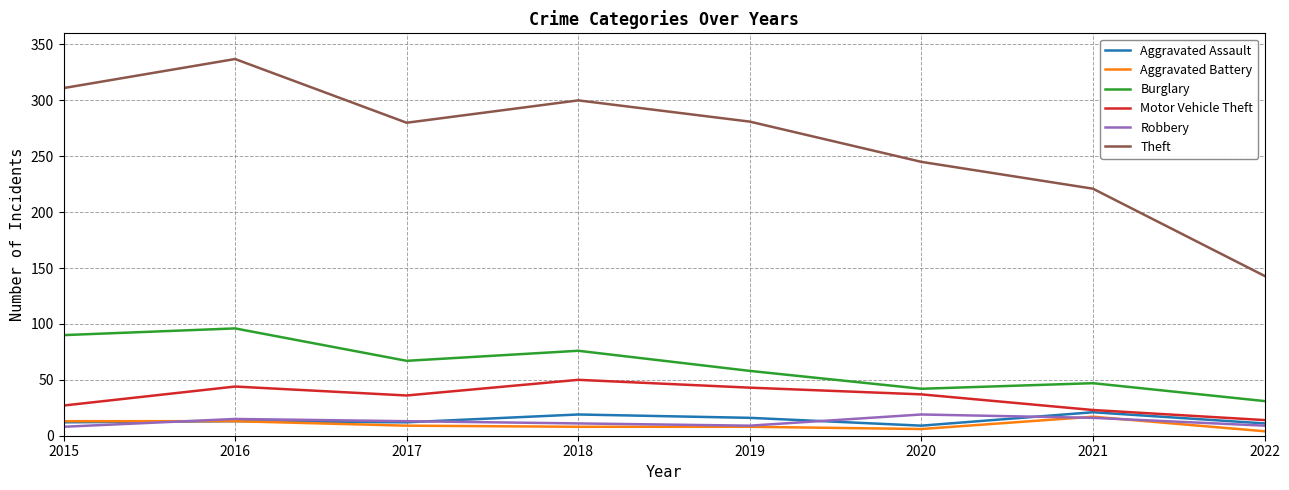

The value of Aggravated Battery at 2018 is 8. True or false?

True